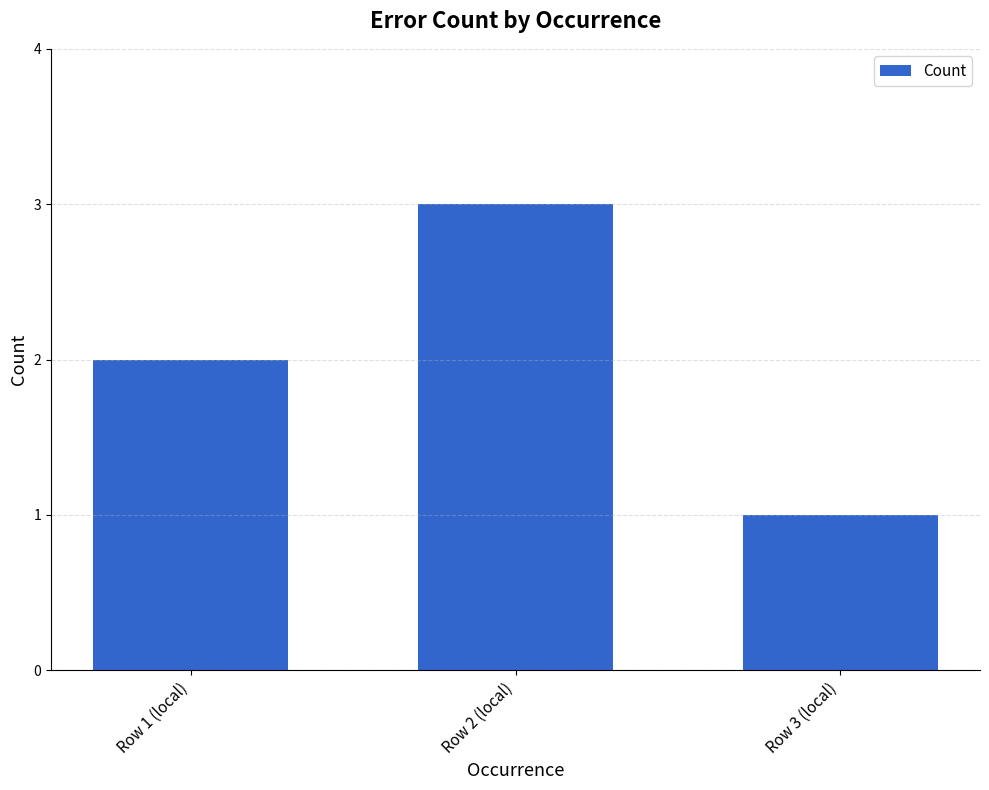

Reading left to right, transcribe all the data shown in this chart.

2	3	1